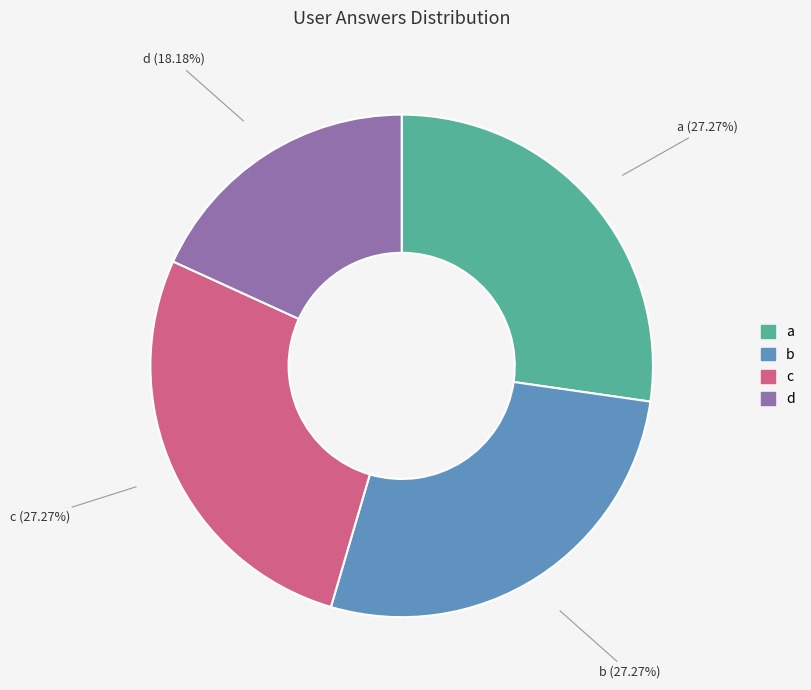

Which slice is the smallest?

d